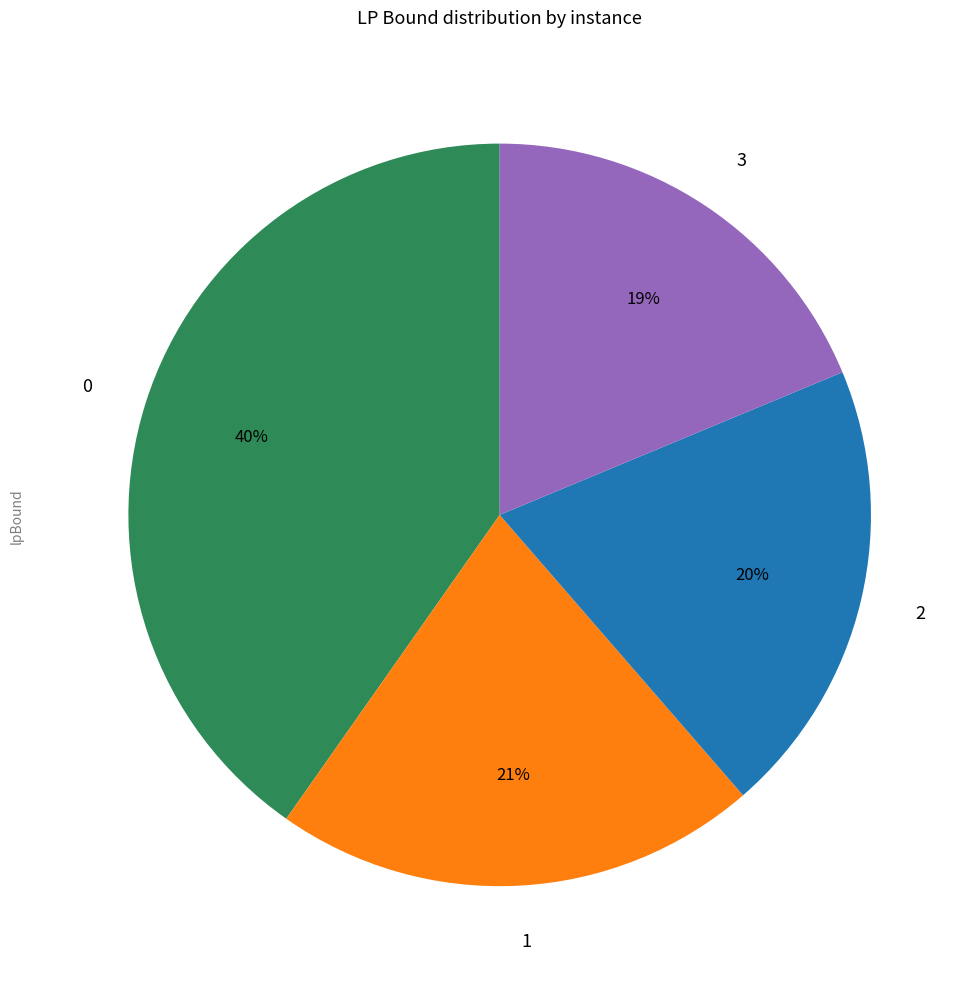

Is the sum of 0 and 2 greater than half?

Yes